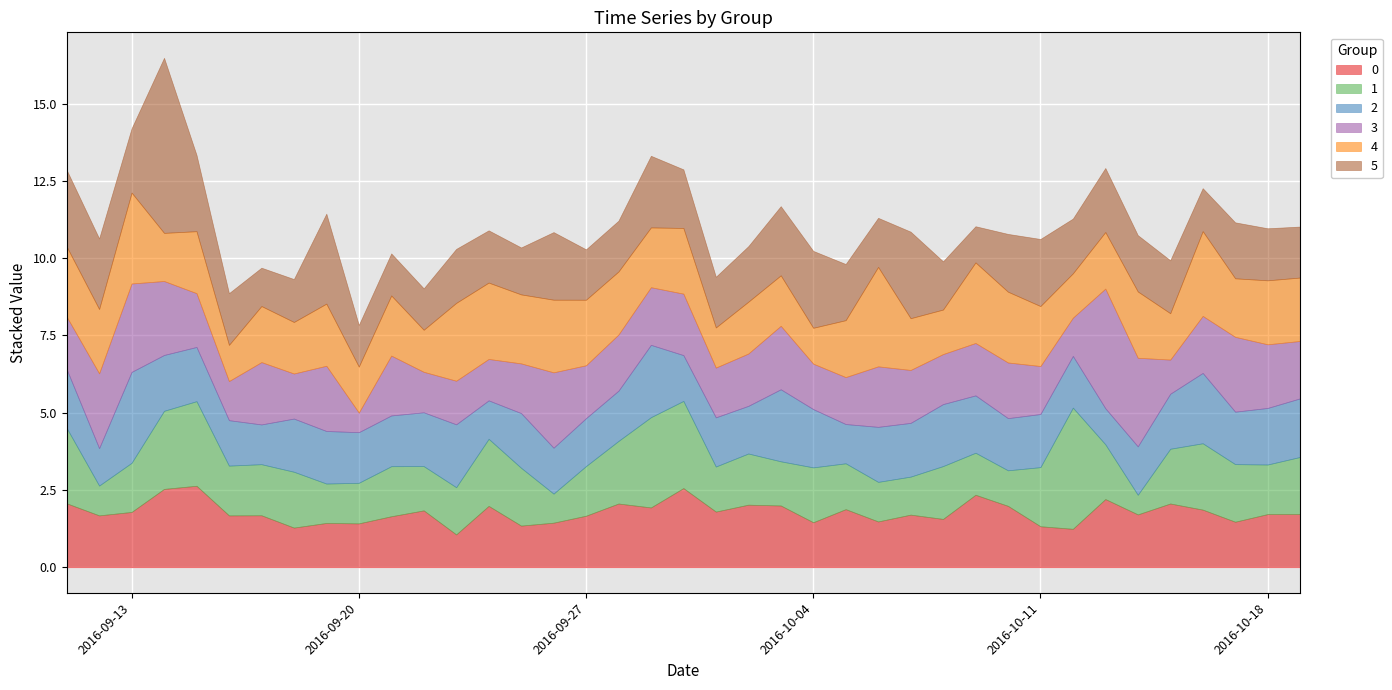

Reading left to right, extract all data points from this chart.

0: 2016-09-11=2.1	2016-09-12=1.7	2016-09-13=1.8	2016-09-14=2.5	2016-09-15=2.6	2016-09-16=1.7	2016-09-17=1.7	2016-09-18=1.3	2016-09-19=1.4	2016-09-20=1.4	2016-09-21=1.6	2016-09-22=1.8	2016-09-23=1.1	2016-09-24=2.0	2016-09-25=1.3	2016-09-26=1.4	2016-09-27=1.7	2016-09-28=2.1	2016-09-29=1.9	2016-09-30=2.6	2016-10-01=1.8	2016-10-02=2.0	2016-10-03=2.0	2016-10-04=1.5	2016-10-05=1.9	2016-10-06=1.5	2016-10-07=1.7	2016-10-08=1.6	2016-10-09=2.3	2016-10-10=2.0	2016-10-11=1.3	2016-10-12=1.2	2016-10-13=2.2	2016-10-14=1.7	2016-10-15=2.1	2016-10-16=1.9	2016-10-17=1.5	2016-10-18=1.7	2016-10-19=1.7
1: 2016-09-11=2.4	2016-09-12=1.0	2016-09-13=1.6	2016-09-14=2.5	2016-09-15=2.7	2016-09-16=1.6	2016-09-17=1.7	2016-09-18=1.8	2016-09-19=1.3	2016-09-20=1.3	2016-09-21=1.6	2016-09-22=1.4	2016-09-23=1.5	2016-09-24=2.2	2016-09-25=1.9	2016-09-26=0.9	2016-09-27=1.6	2016-09-28=2.0	2016-09-29=2.9	2016-09-30=2.8	2016-10-01=1.5	2016-10-02=1.7	2016-10-03=1.4	2016-10-04=1.8	2016-10-05=1.5	2016-10-06=1.3	2016-10-07=1.2	2016-10-08=1.7	2016-10-09=1.4	2016-10-10=1.2	2016-10-11=1.9	2016-10-12=3.9	2016-10-13=1.8	2016-10-14=0.6	2016-10-15=1.8	2016-10-16=2.1	2016-10-17=1.9	2016-10-18=1.6	2016-10-19=1.8
2: 2016-09-11=1.9	2016-09-12=1.2	2016-09-13=2.9	2016-09-14=1.8	2016-09-15=1.8	2016-09-16=1.5	2016-09-17=1.3	2016-09-18=1.7	2016-09-19=1.7	2016-09-20=1.6	2016-09-21=1.6	2016-09-22=1.7	2016-09-23=2.0	2016-09-24=1.2	2016-09-25=1.8	2016-09-26=1.5	2016-09-27=1.6	2016-09-28=1.6	2016-09-29=2.3	2016-09-30=1.5	2016-10-01=1.6	2016-10-02=1.5	2016-10-03=2.3	2016-10-04=1.9	2016-10-05=1.3	2016-10-06=1.8	2016-10-07=1.7	2016-10-08=2.0	2016-10-09=1.9	2016-10-10=1.7	2016-10-11=1.7	2016-10-12=1.7	2016-10-13=1.2	2016-10-14=1.6	2016-10-15=1.8	2016-10-16=2.3	2016-10-17=1.7	2016-10-18=1.8	2016-10-19=1.9
3: 2016-09-11=1.7	2016-09-12=2.4	2016-09-13=2.9	2016-09-14=2.4	2016-09-15=1.7	2016-09-16=1.3	2016-09-17=2.0	2016-09-18=1.5	2016-09-19=2.1	2016-09-20=0.6	2016-09-21=1.9	2016-09-22=1.3	2016-09-23=1.4	2016-09-24=1.3	2016-09-25=1.6	2016-09-26=2.4	2016-09-27=1.7	2016-09-28=1.8	2016-09-29=1.9	2016-09-30=2.0	2016-10-01=1.6	2016-10-02=1.7	2016-10-03=2.1	2016-10-04=1.5	2016-10-05=1.5	2016-10-06=2.0	2016-10-07=1.7	2016-10-08=1.6	2016-10-09=1.7	2016-10-10=1.8	2016-10-11=1.6	2016-10-12=1.2	2016-10-13=3.9	2016-10-14=2.9	2016-10-15=1.1	2016-10-16=1.8	2016-10-17=2.4	2016-10-18=2.1	2016-10-19=1.9
4: 2016-09-11=2.3	2016-09-12=2.1	2016-09-13=2.9	2016-09-14=1.6	2016-09-15=2.0	2016-09-16=1.2	2016-09-17=1.8	2016-09-18=1.7	2016-09-19=2.0	2016-09-20=1.5	2016-09-21=1.9	2016-09-22=1.4	2016-09-23=2.5	2016-09-24=2.5	2016-09-25=2.2	2016-09-26=2.4	2016-09-27=2.1	2016-09-28=2.0	2016-09-29=1.9	2016-09-30=2.1	2016-10-01=1.3	2016-10-02=1.7	2016-10-03=1.6	2016-10-04=1.2	2016-10-05=1.8	2016-10-06=3.2	2016-10-07=1.7	2016-10-08=1.4	2016-10-09=2.6	2016-10-10=2.3	2016-10-11=1.9	2016-10-12=1.4	2016-10-13=1.8	2016-10-14=2.1	2016-10-15=1.5	2016-10-16=2.7	2016-10-17=1.9	2016-10-18=2.1	2016-10-19=2.1
5: 2016-09-11=2.5	2016-09-12=2.3	2016-09-13=2.1	2016-09-14=5.7	2016-09-15=2.5	2016-09-16=1.7	2016-09-17=1.2	2016-09-18=1.4	2016-09-19=2.9	2016-09-20=1.3	2016-09-21=1.4	2016-09-22=1.3	2016-09-23=1.7	2016-09-24=1.7	2016-09-25=1.5	2016-09-26=2.2	2016-09-27=1.6	2016-09-28=1.6	2016-09-29=2.3	2016-09-30=1.9	2016-10-01=1.6	2016-10-02=1.8	2016-10-03=2.2	2016-10-04=2.5	2016-10-05=1.8	2016-10-06=1.6	2016-10-07=2.8	2016-10-08=1.6	2016-10-09=1.2	2016-10-10=1.9	2016-10-11=2.2	2016-10-12=1.8	2016-10-13=2.1	2016-10-14=1.8	2016-10-15=1.7	2016-10-16=1.4	2016-10-17=1.8	2016-10-18=1.7	2016-10-19=1.6